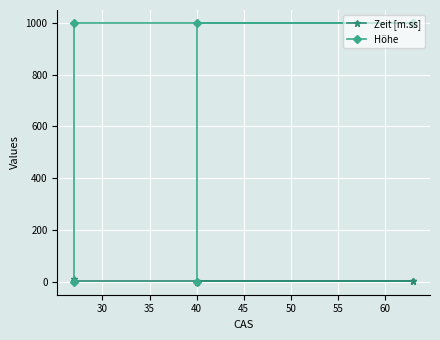

Is the value of Zeit [m.ss] at 40 greater than the value of Höhe at 35?

No